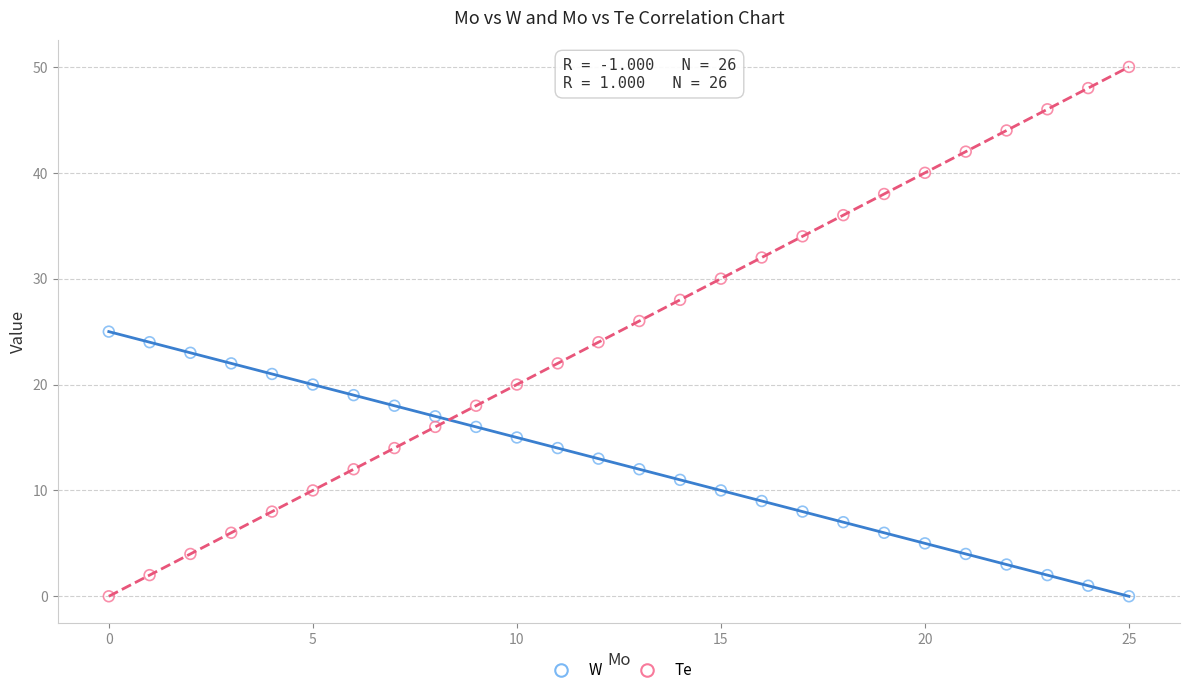

Across all data points, what is the range of Y values (max minus min)?

50